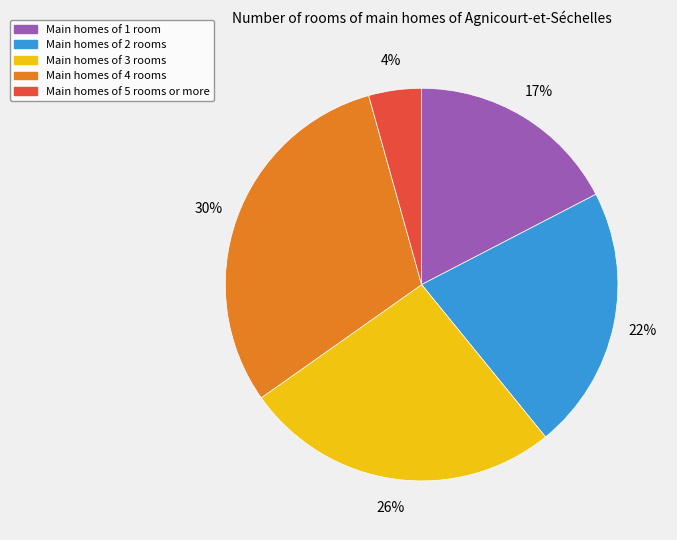

Which category has the smallest portion of the pie?

Main homes of 5 rooms or more